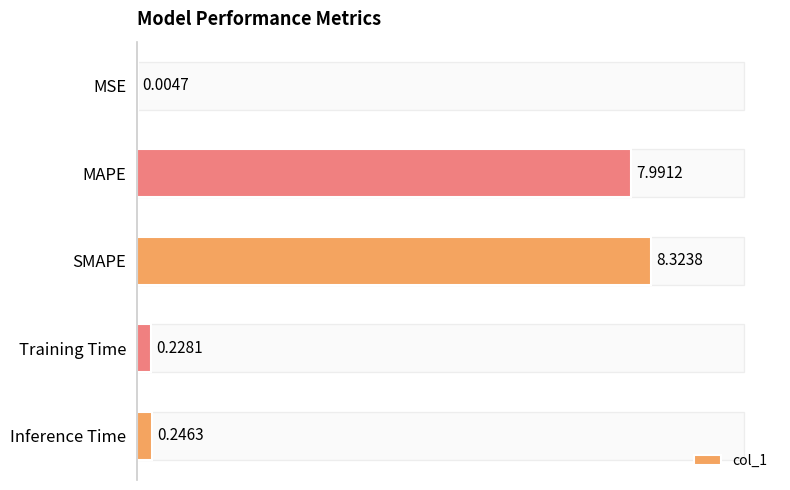

How many distinct data groups are displayed?

1